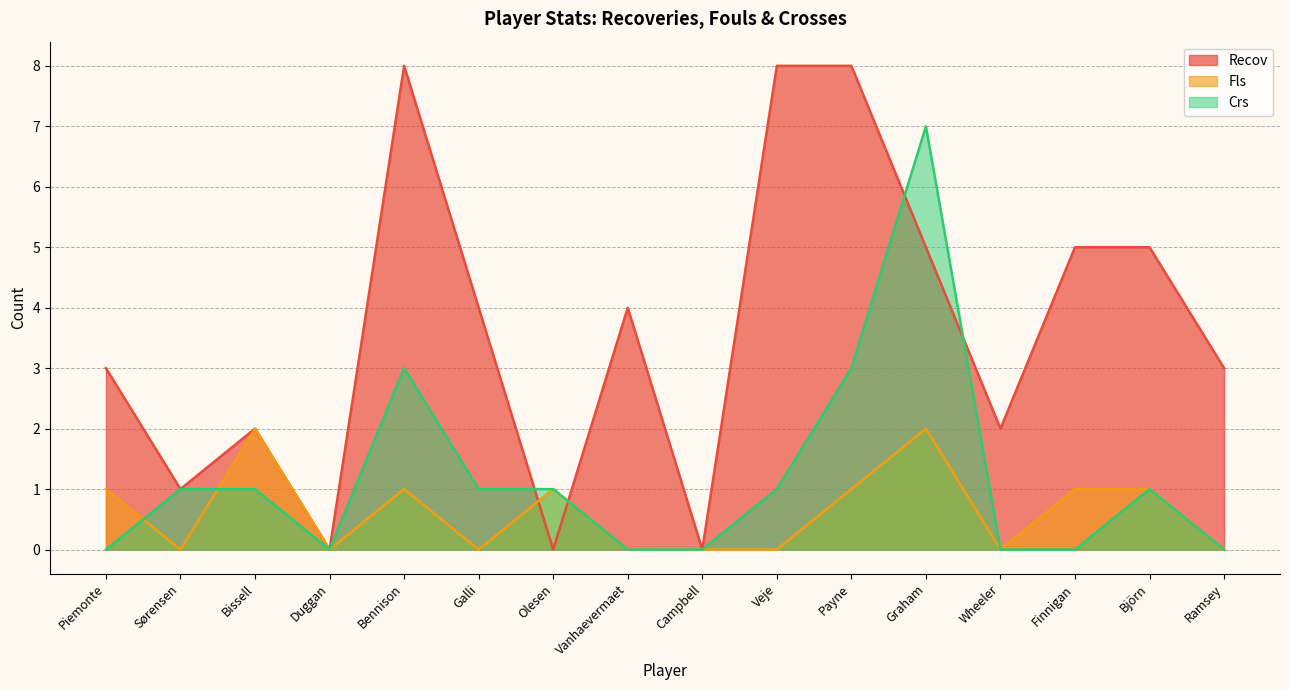

What is the highest value of the Fls series?

2